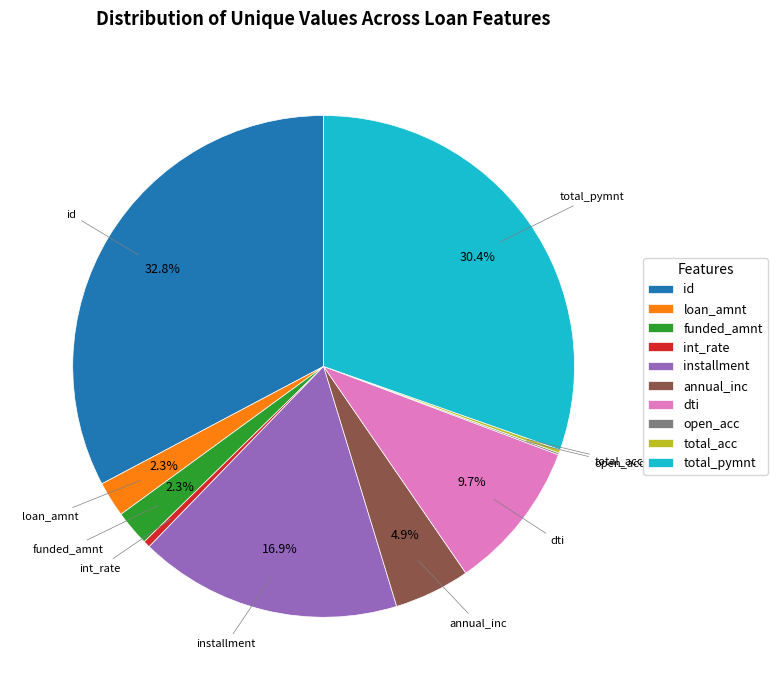

To the nearest percent, what portion does annual_inc represent?

5%